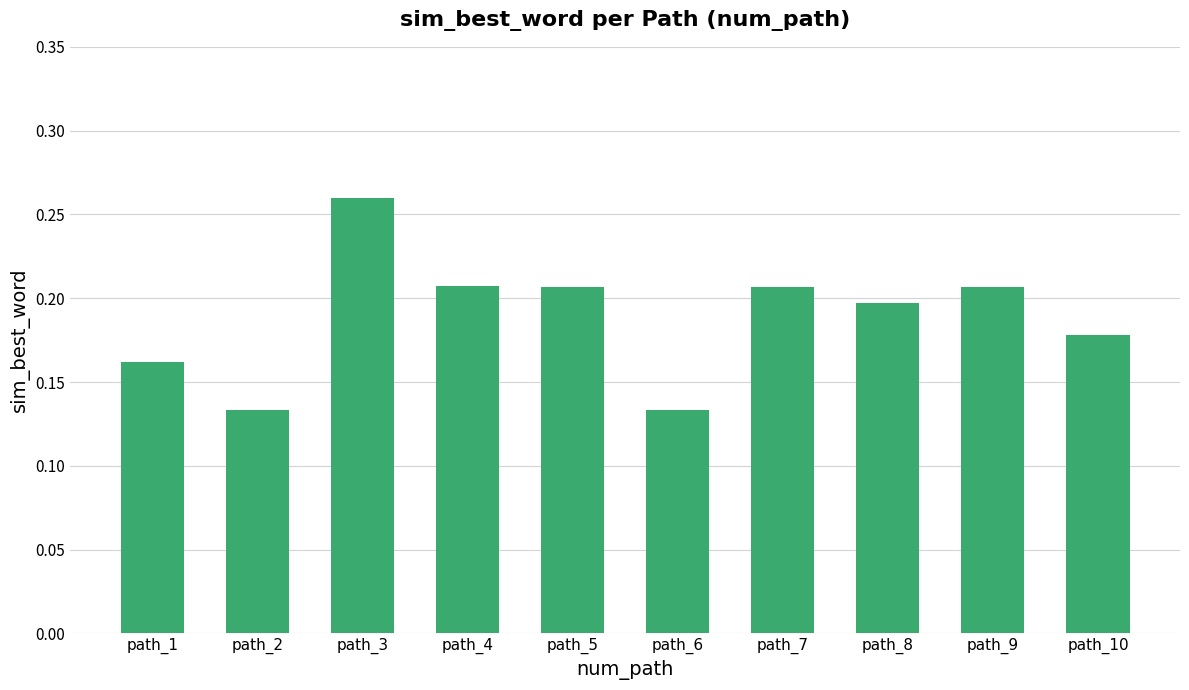

Which category has the highest value across all series?

path_3